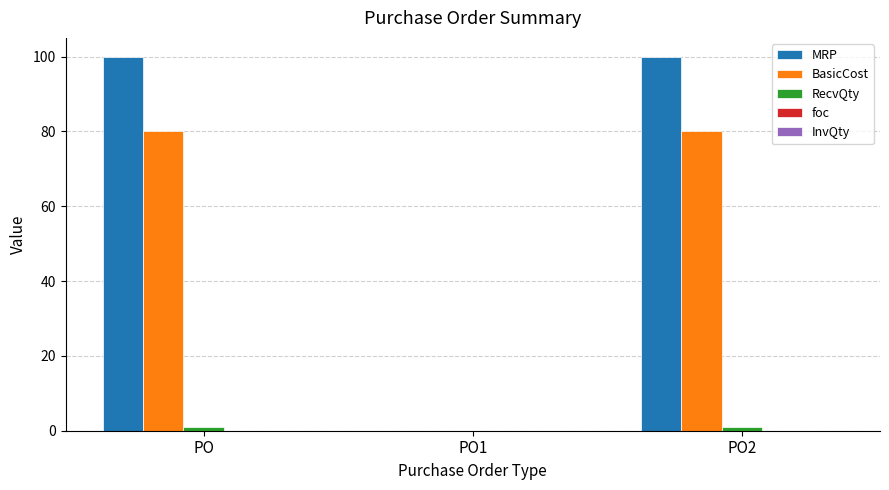

Which series has the largest total across all categories?

MRP